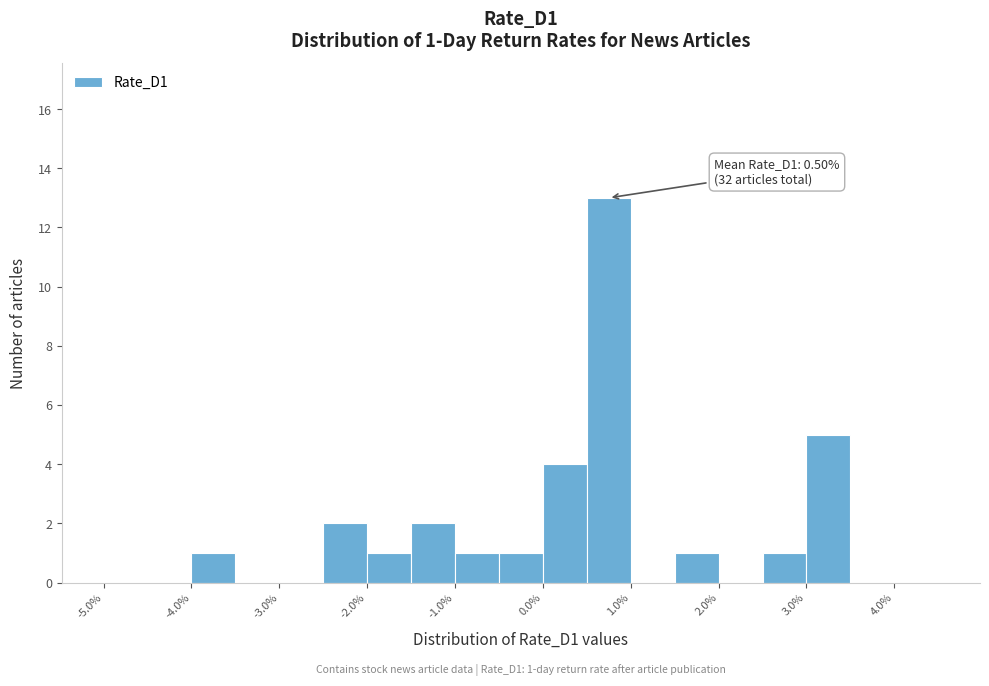

Over which range of the x-axis is the bar tallest?

0.5 to 1.0